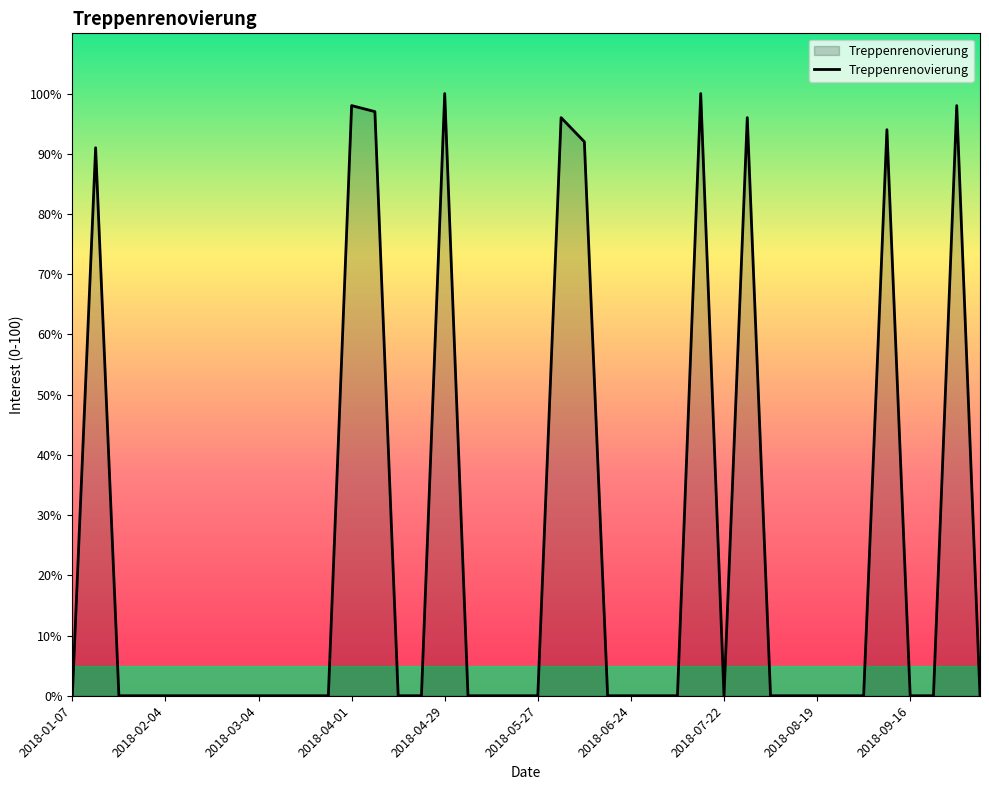

What is the greatest value displayed?

100